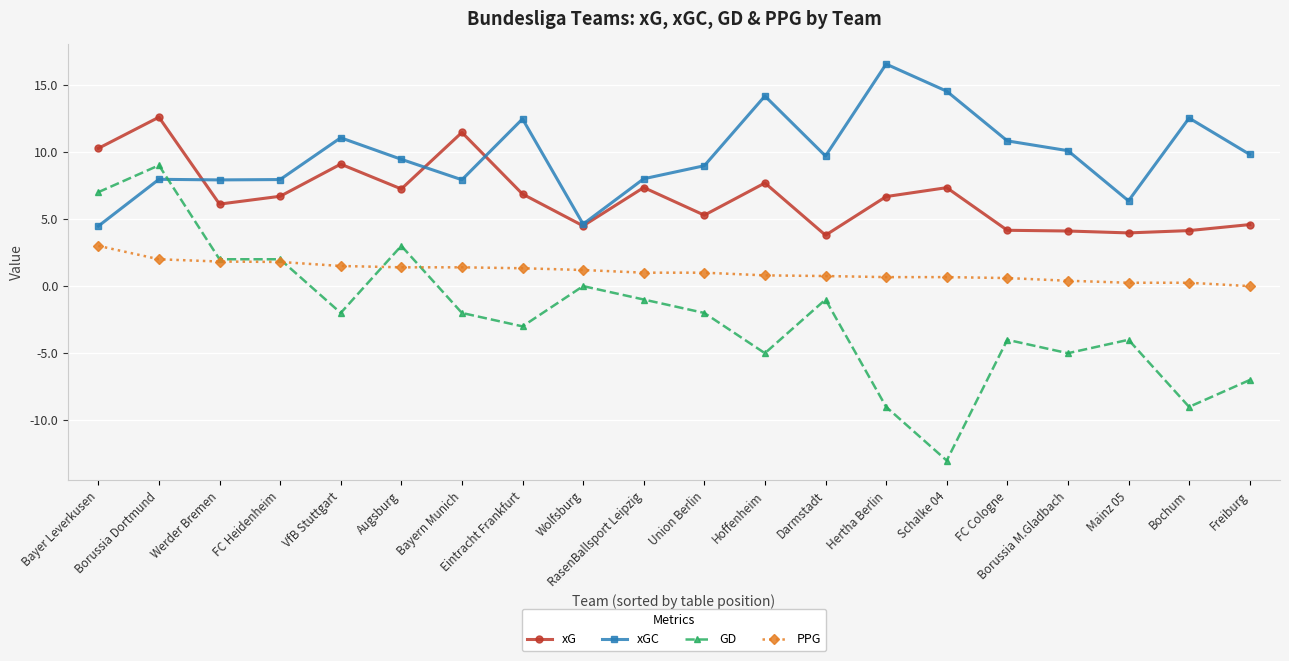

At which category does xG reach its first local peak?

Borussia Dortmund